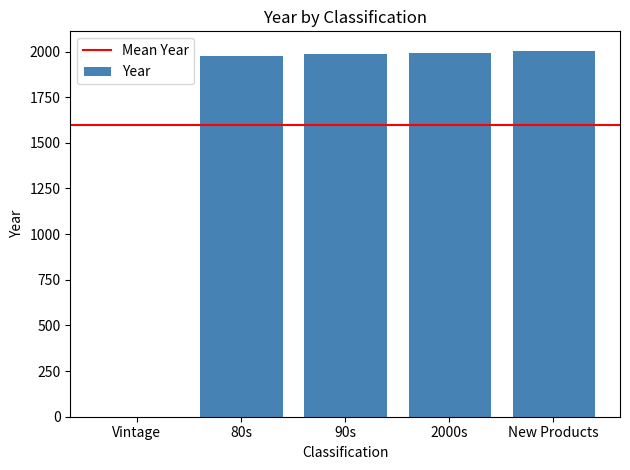

What is the change in value from Vintage to 2000s?

+2000